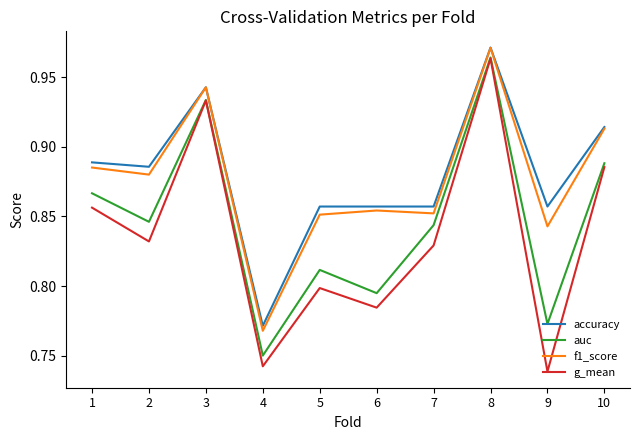

Where is accuracy nearest to the value 0?

4